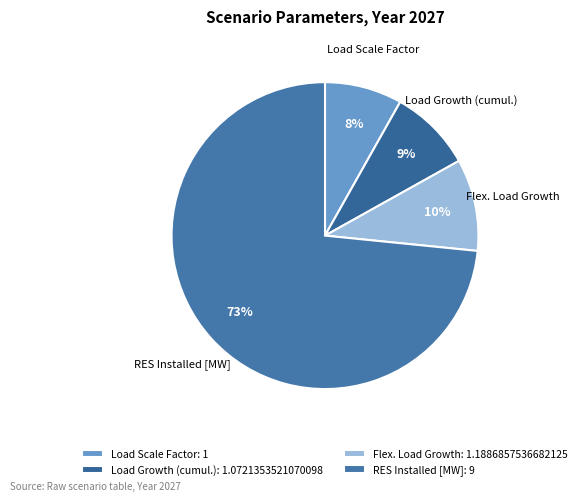

How many segments does this pie chart have?

4